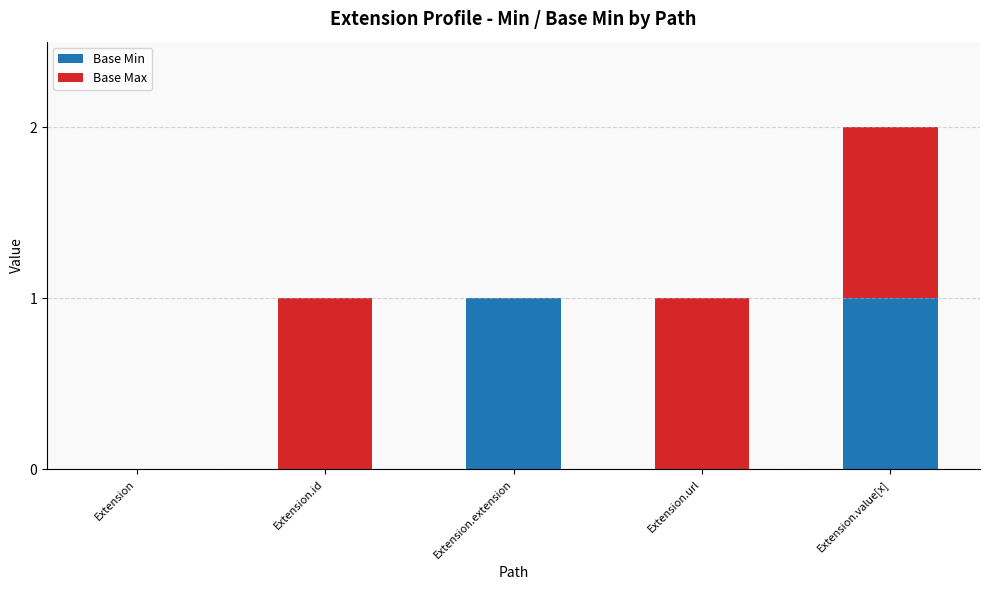

The value of Base Min at Extension.value[x] is 1. True or false?

True